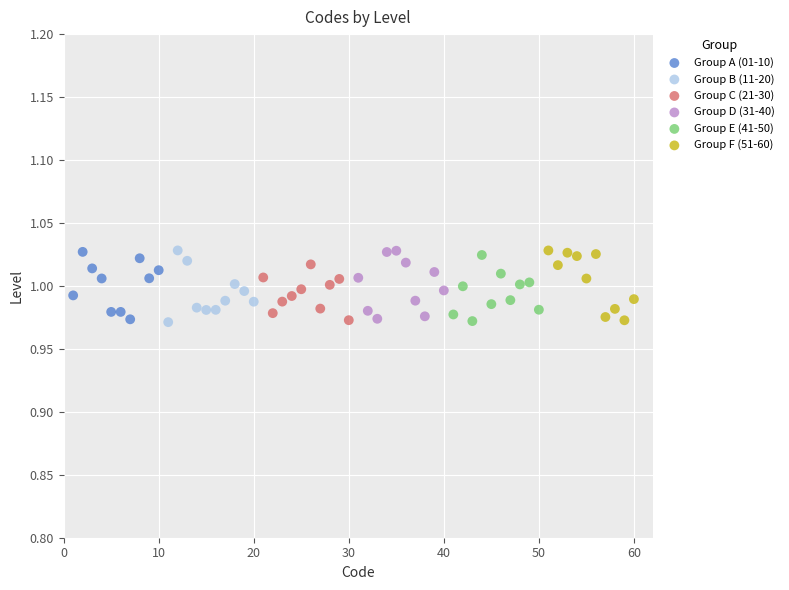

What are all the series names shown in the legend?

Group A (01-10), Group B (11-20), Group C (21-30), Group D (31-40), Group E (41-50), Group F (51-60)